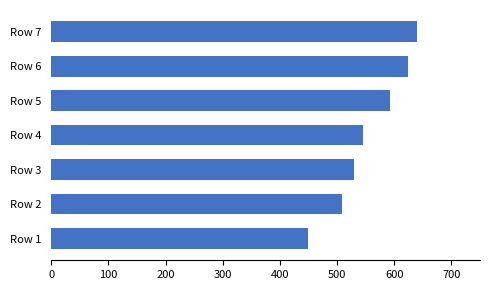

What is the value of the 7th bar from the top?

450